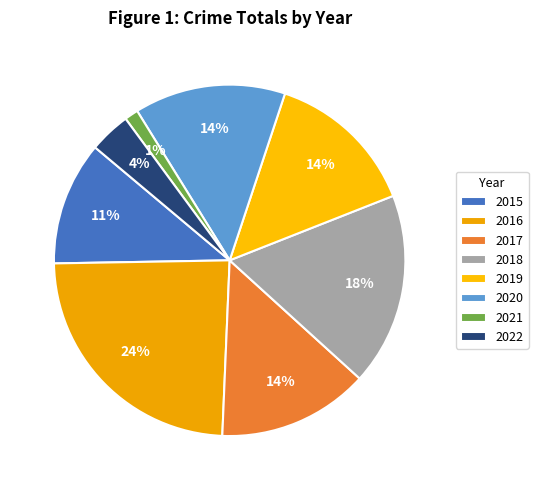

What is the smallest slice in the pie chart?

2021